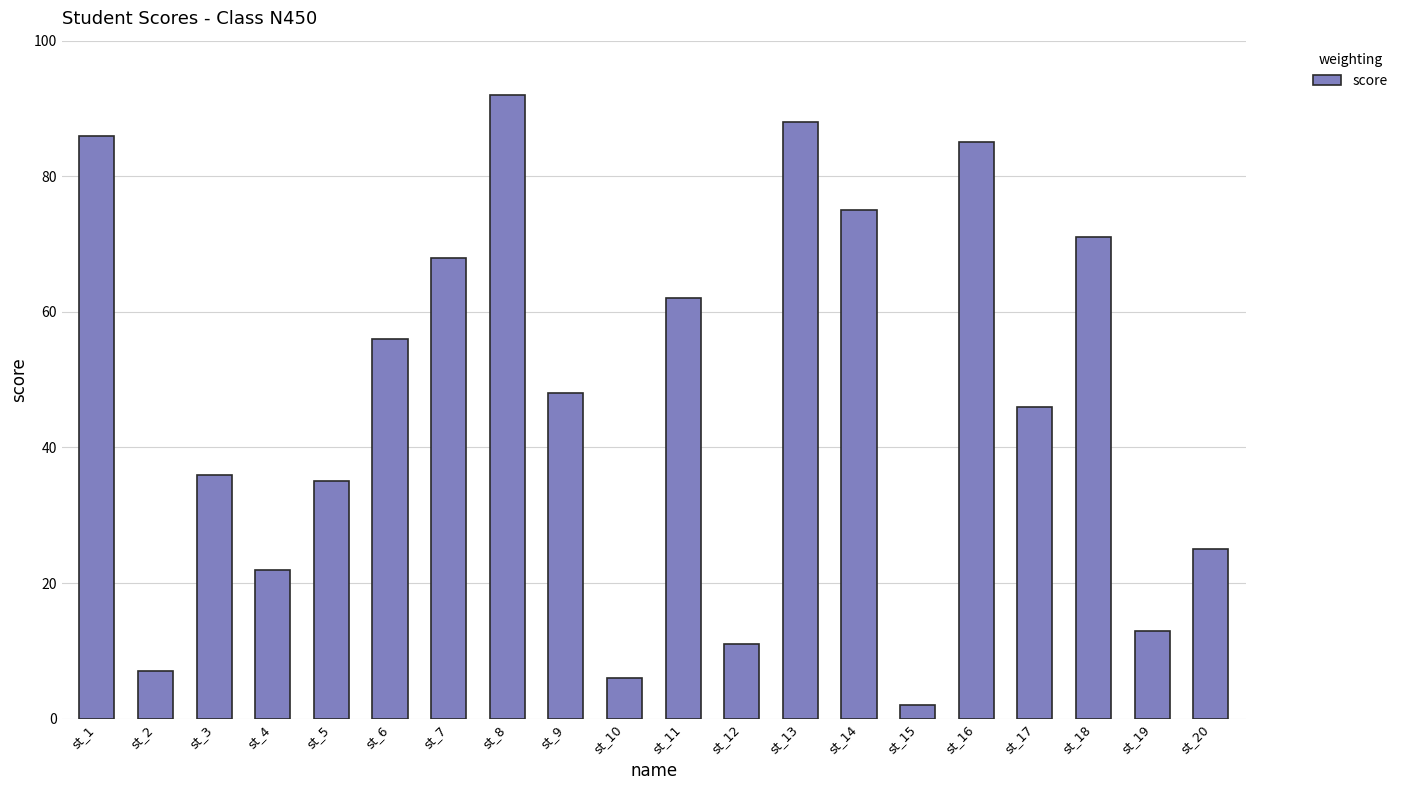

What is the approximate value at st_14?

75